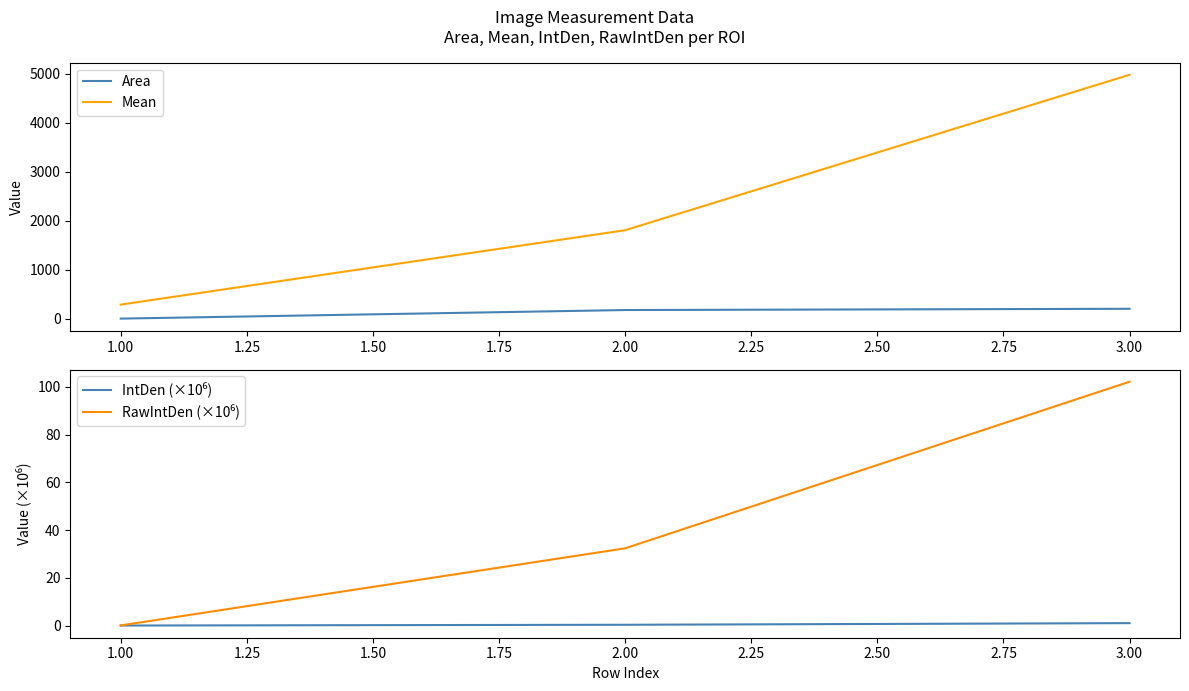

What is the maximum value for Mean?

4979.6